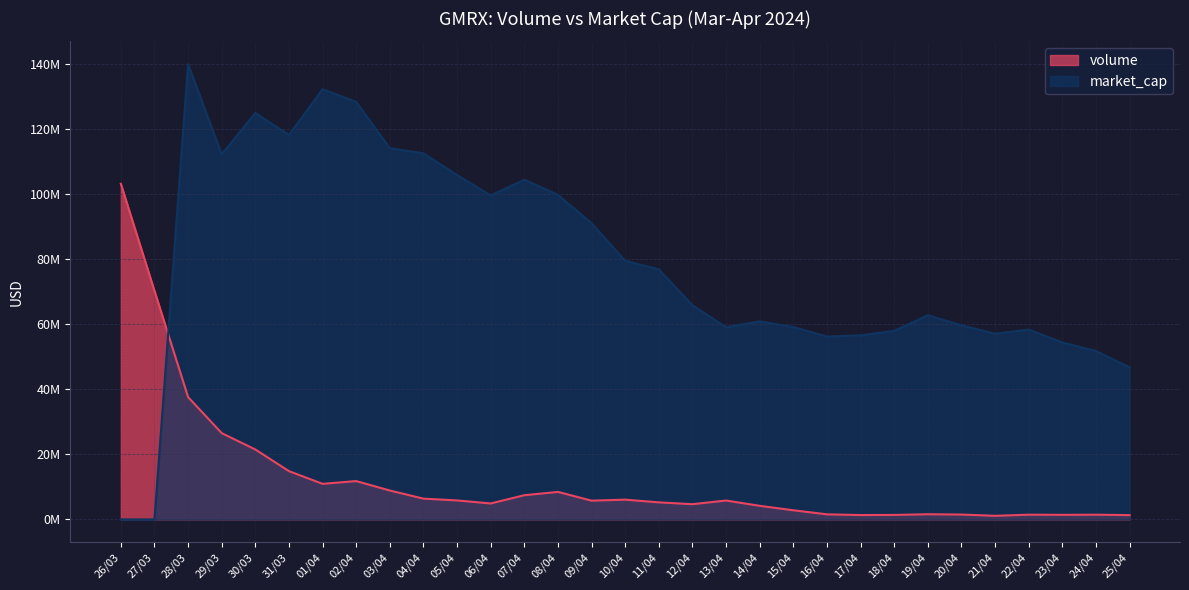

Where is the first local minimum for volume?

01/04